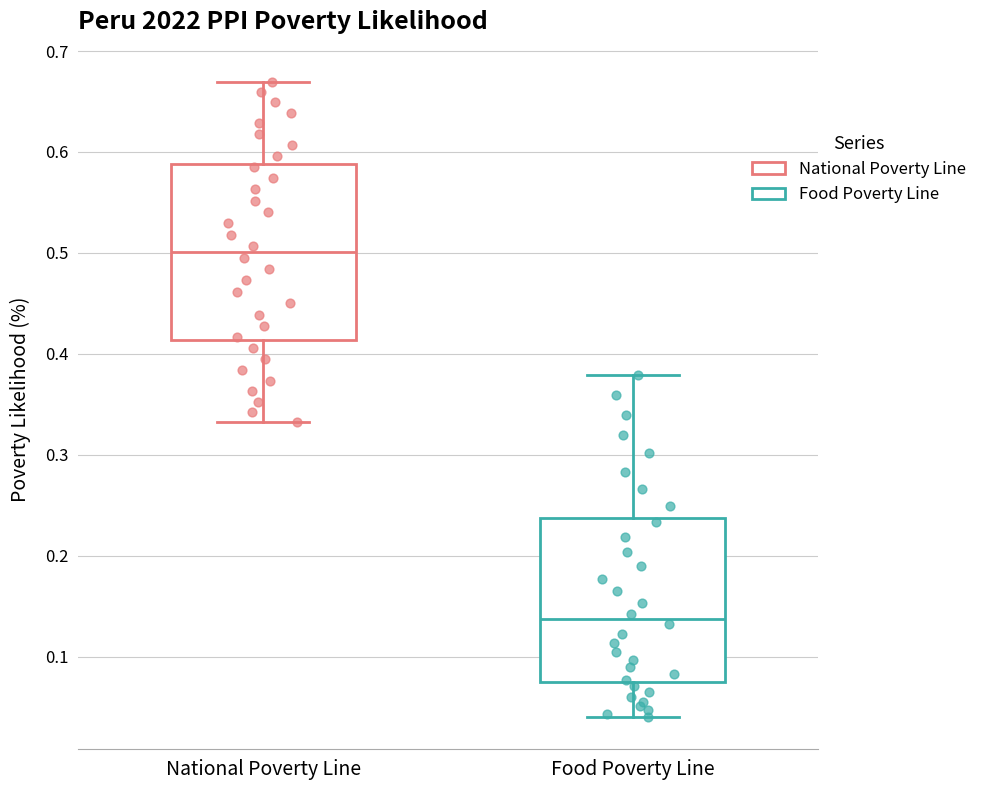

Where does the lower whisker of the box for National Poverty Line end on the y-axis? The values are not printed on the chart, so give them approximately, as read against the axis.

0.33